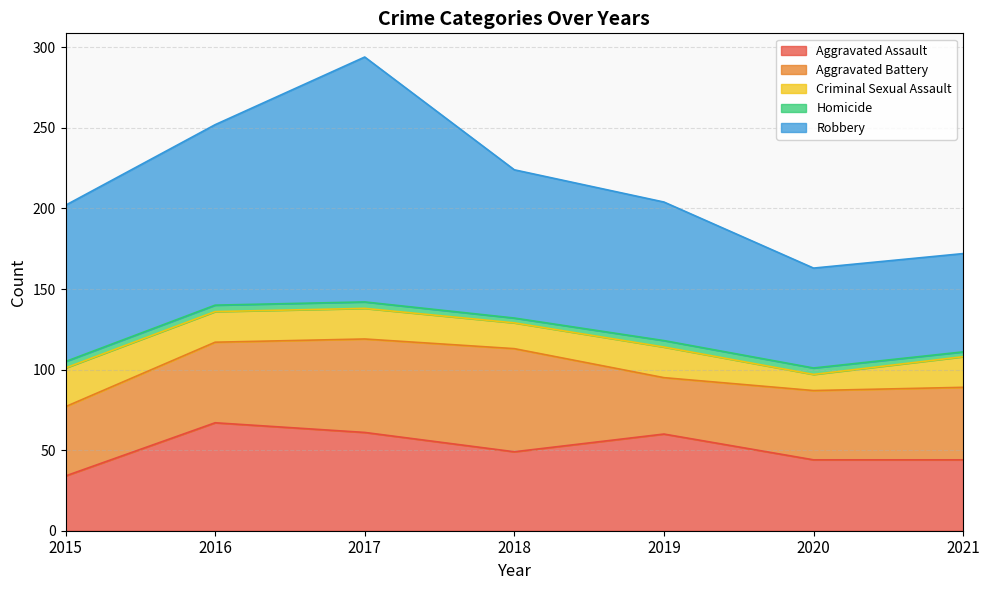

How many interior local valleys does the Criminal Sexual Assault series have?

2